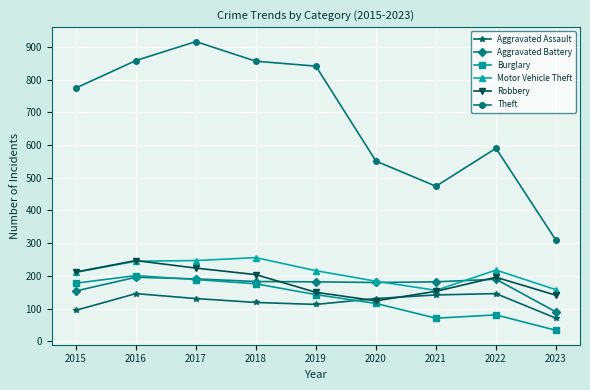

Which series has the largest range (max minus min)?

Theft